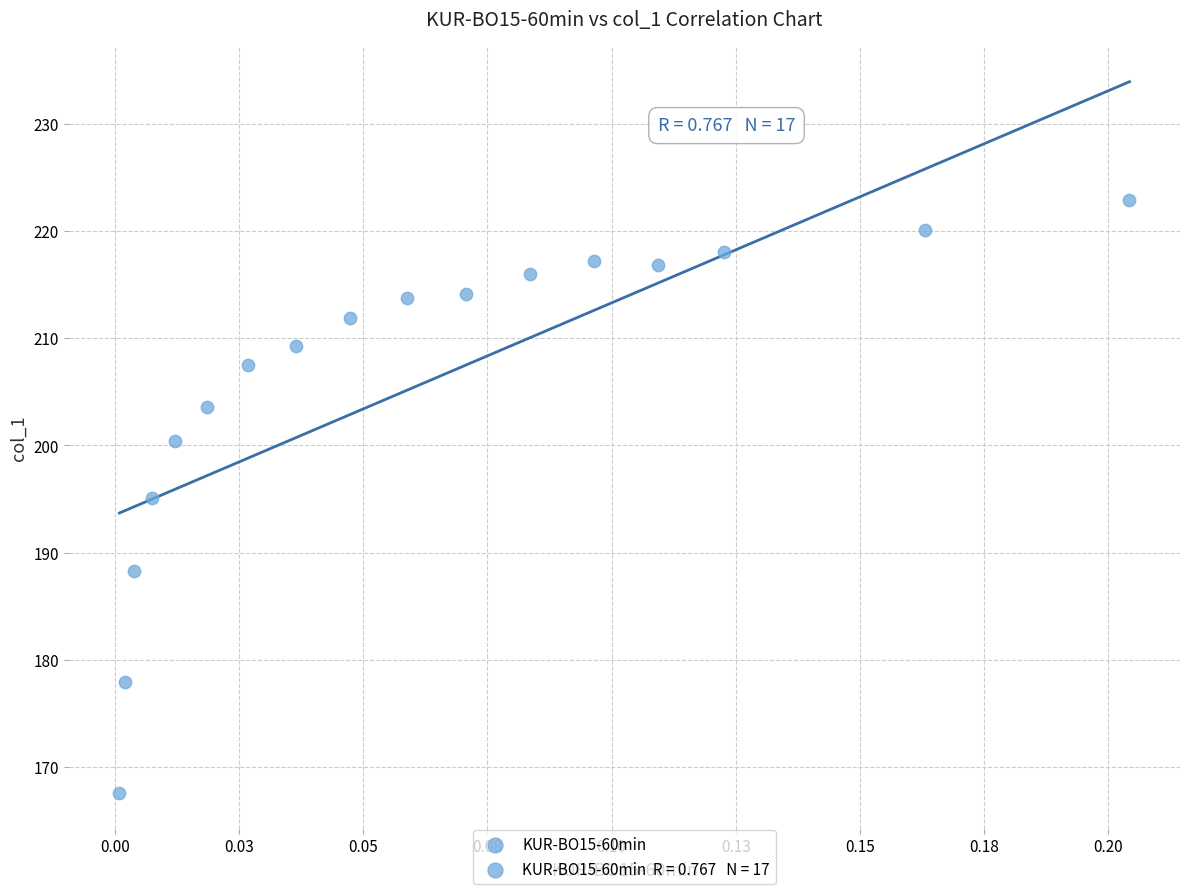

What is the range of Y values (max minus min)?

55.3